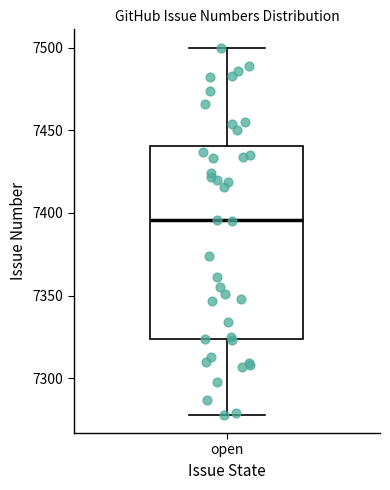

Transcribe this box plot: give where the median line is, the range the box spans, and where the two whiskers end, as read against the y-axis. The values are not printed on the chart, so give them approximately, as read against the axis.

median 7395, box 7325 to 7440, whiskers 7280 to 7500